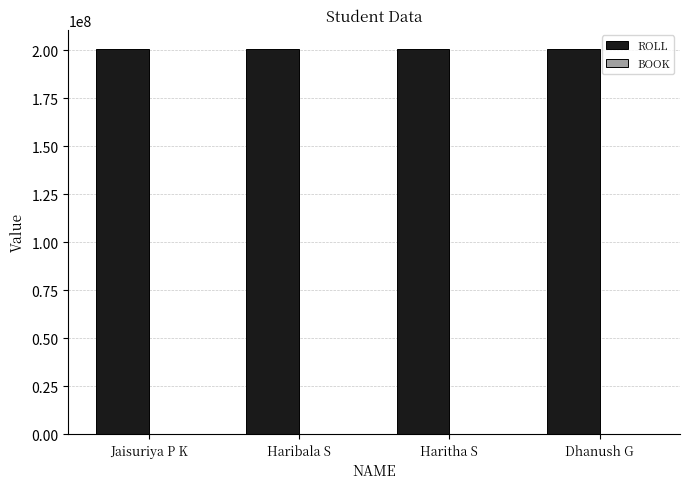

At Haribala S, list the series in order from smallest to largest.

BOOK, ROLL